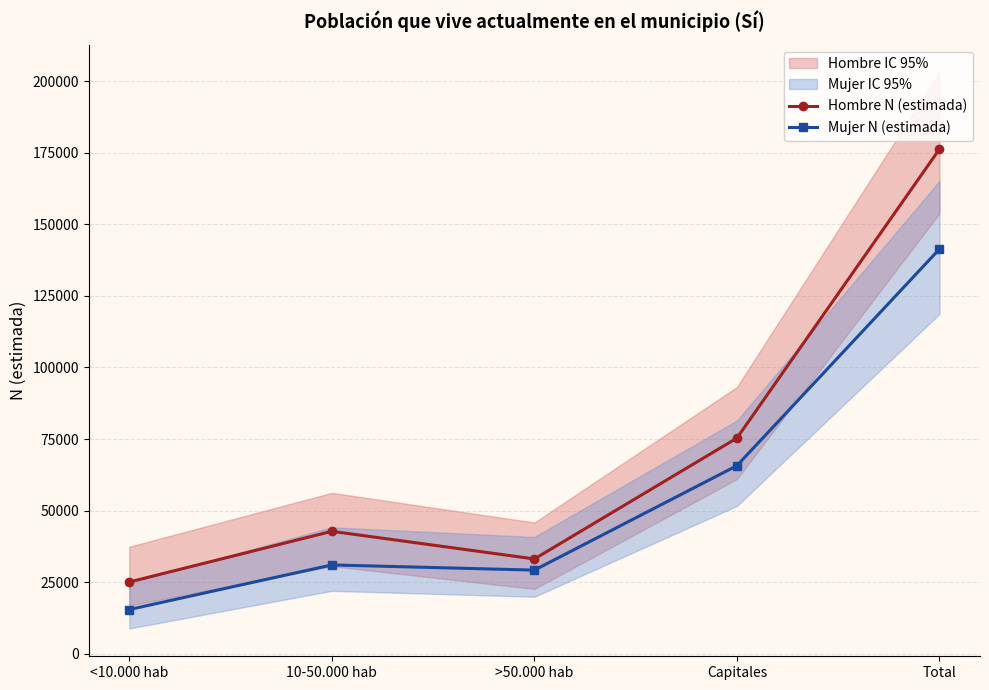

What position from the left is 10-50.000 hab?

2